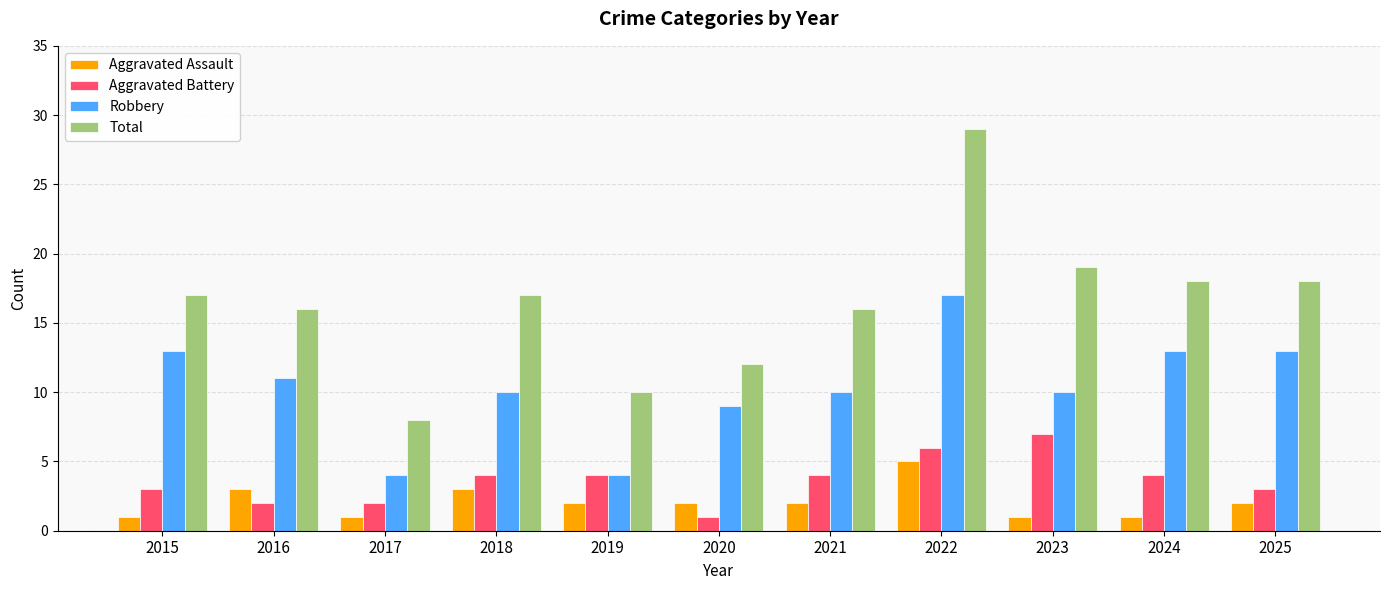

Between 2019 and 2022, which series saw the biggest shift?

Total